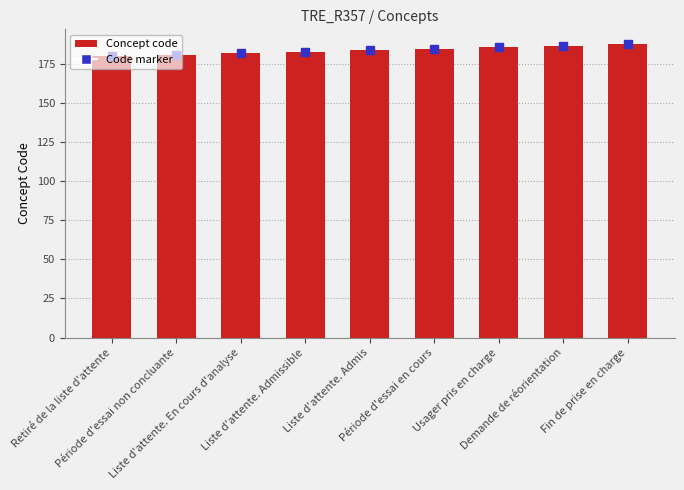

What is the difference between the second highest and minimum values?

7